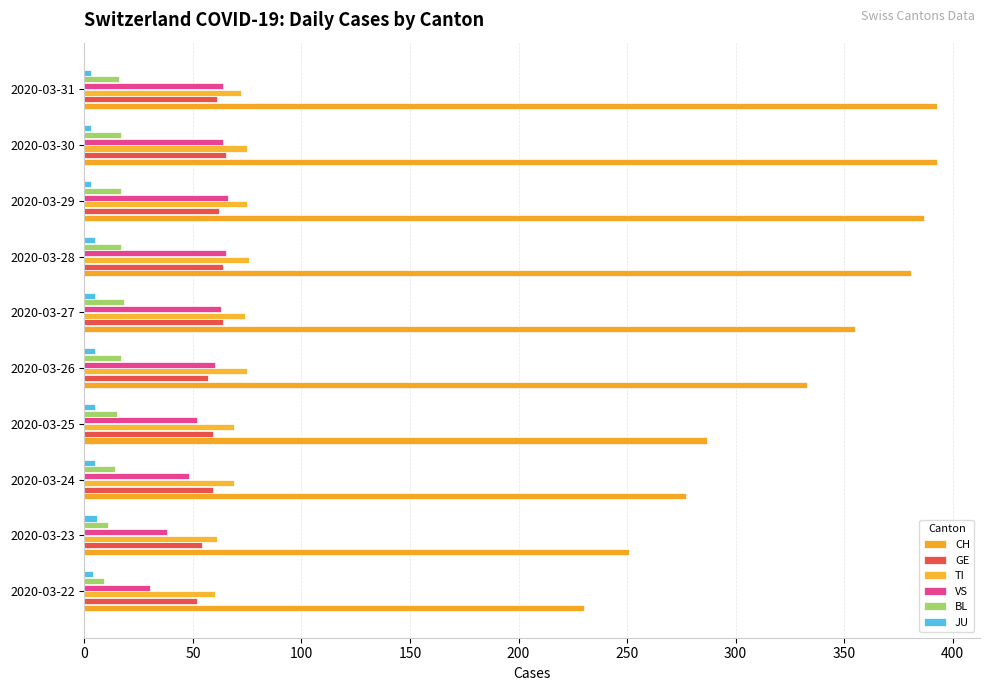

How many values in the TI series are below 74?

5